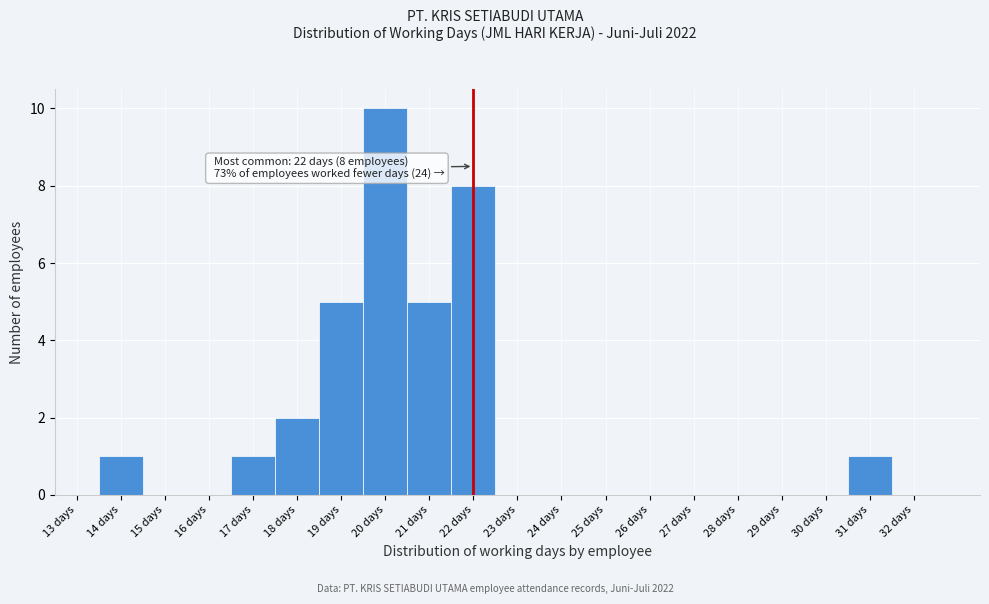

Over which range of the x-axis is the bar tallest?

19.5 to 20.5